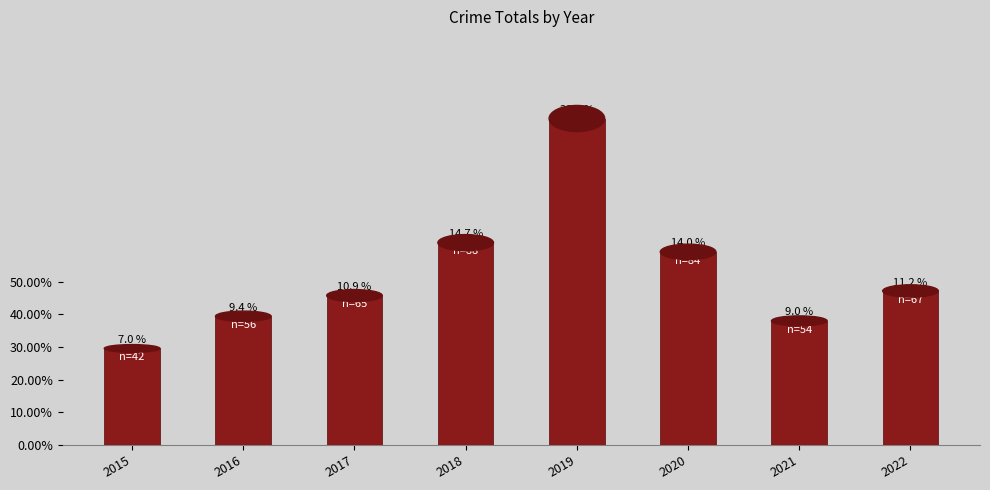

Which has a higher value, 2016 or 2019?

2019